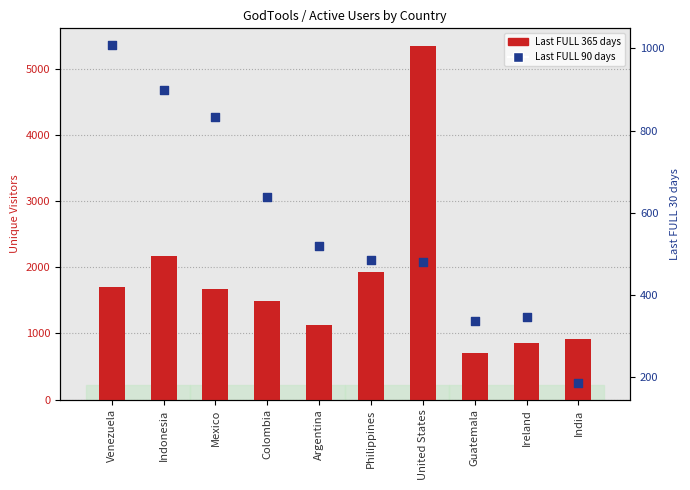

Which series contains the lowest Y value?

Last FULL 90 days